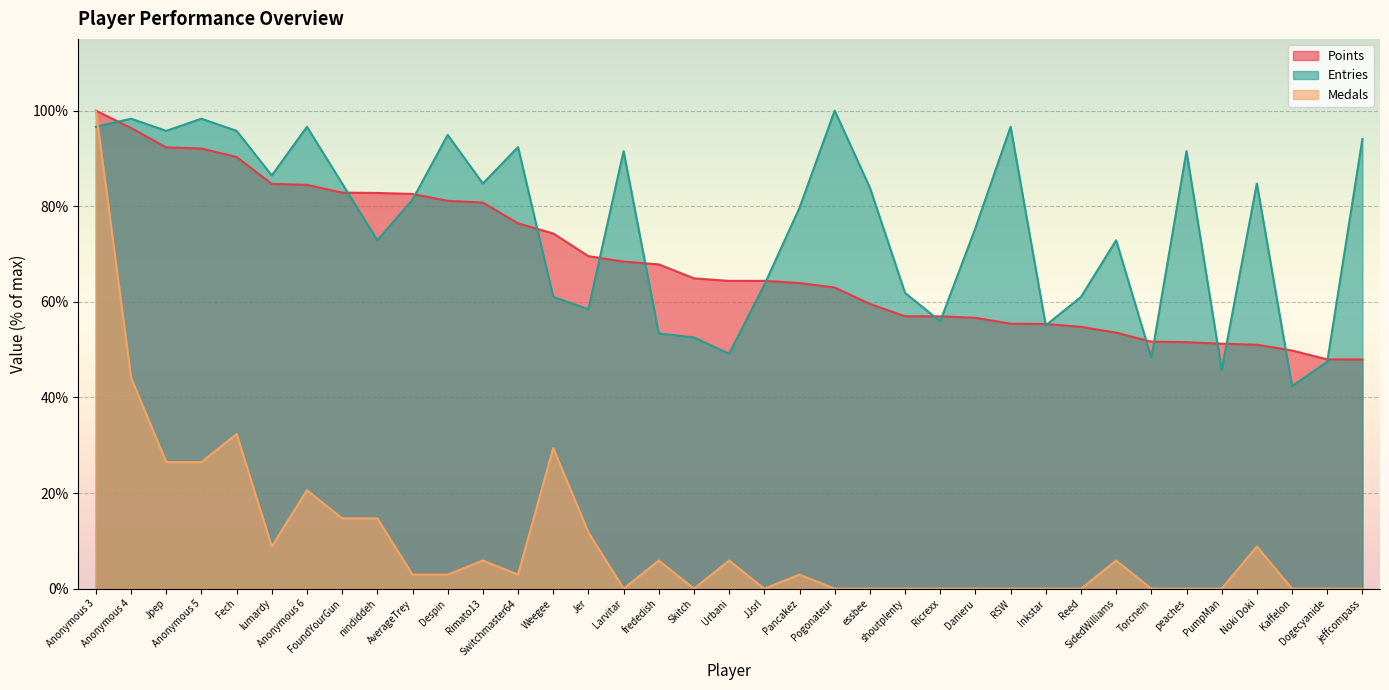

Is the value of Points at Weegee greater than the value of Medals at peaches?

Yes